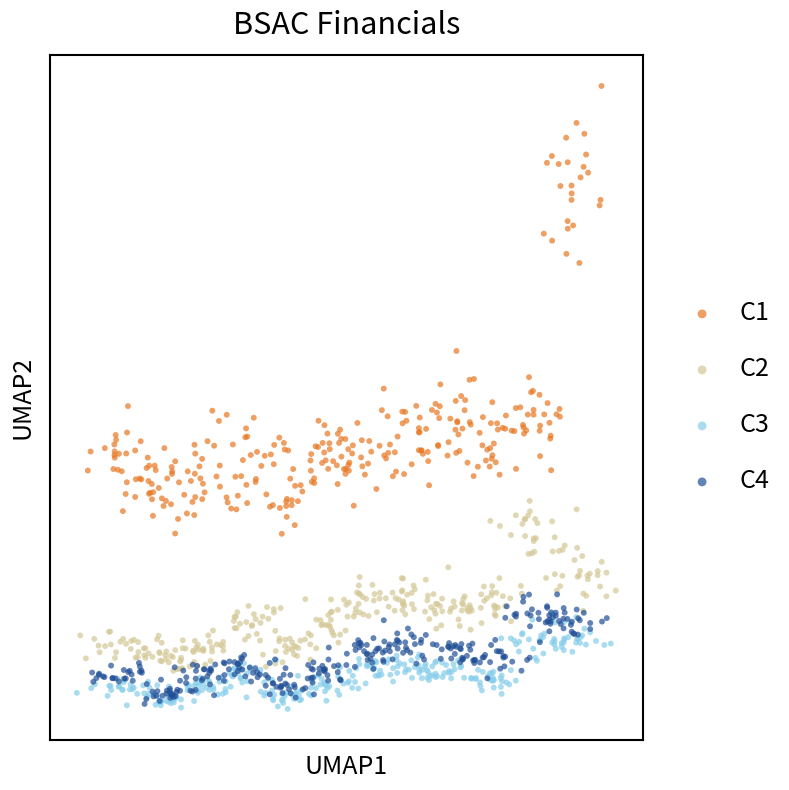

What are all the series names shown in the legend?

C1, C2, C3, C4